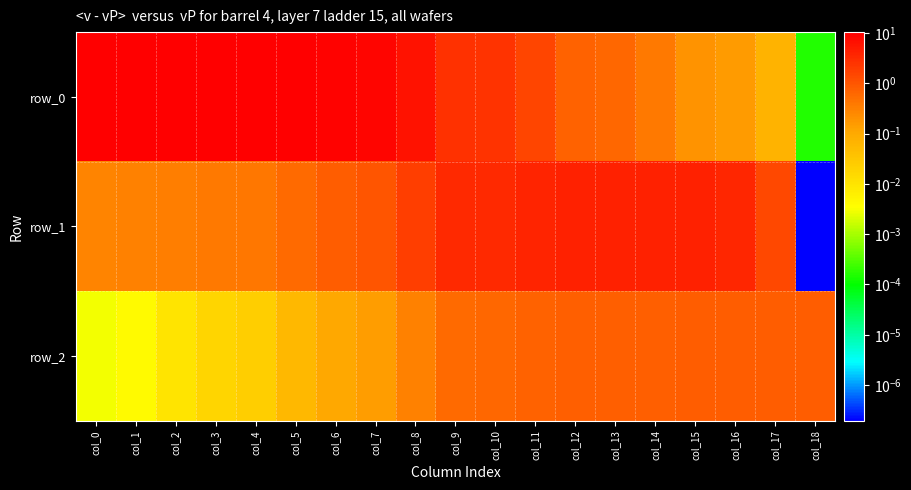

The row_0 series shows 3.8 at col_8. True or false?

False